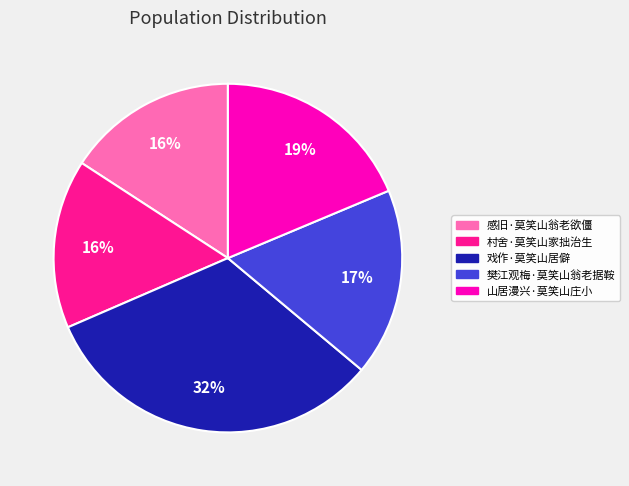

Do 感旧·莫笑山翁老欲僵 and 戏作·莫笑山居僻 together represent more than half of the pie?

No